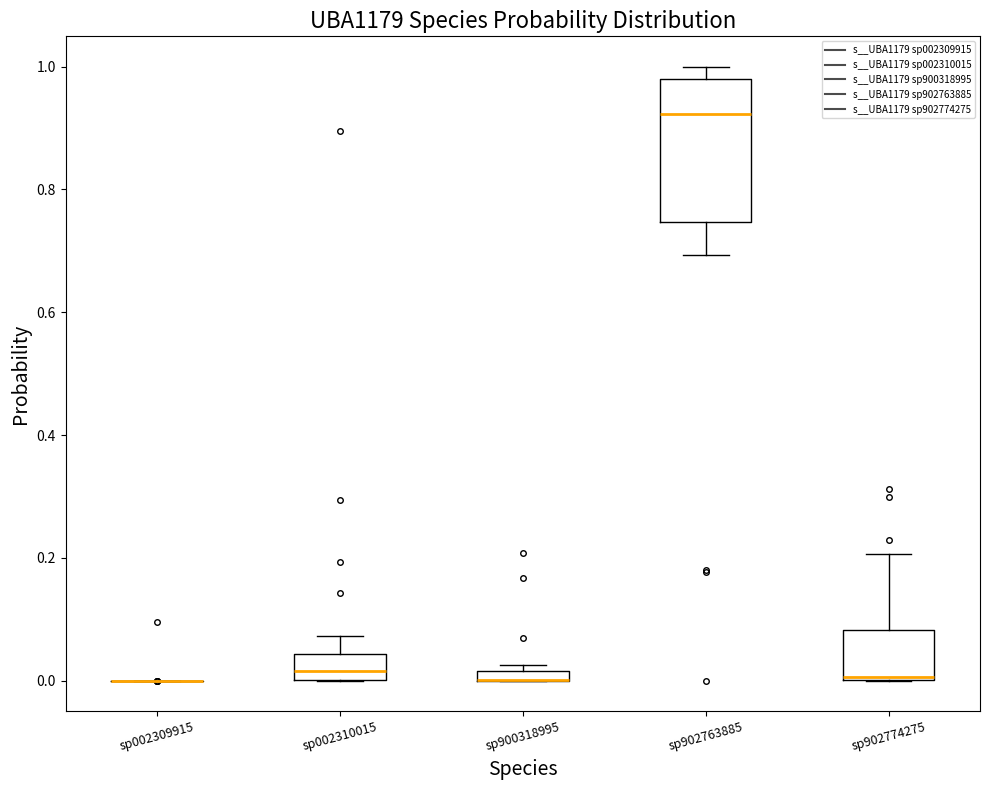

Where is the upper edge of the box for sp900318995 on the y-axis? The values are not printed on the chart, so give them approximately, as read against the axis.

0.02